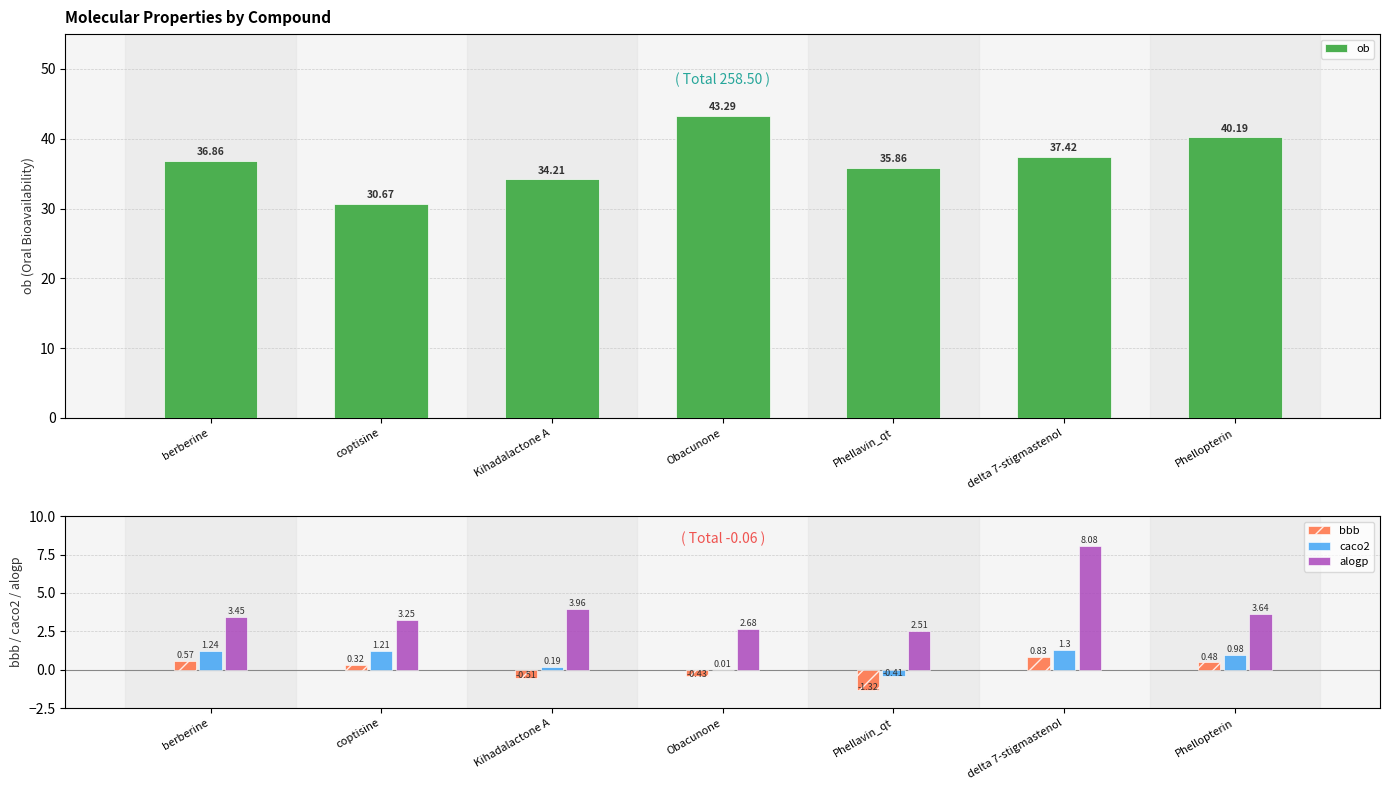

What is the sum of the alogp values at Kihadalactone A and delta 7-stigmastenol?

12.0